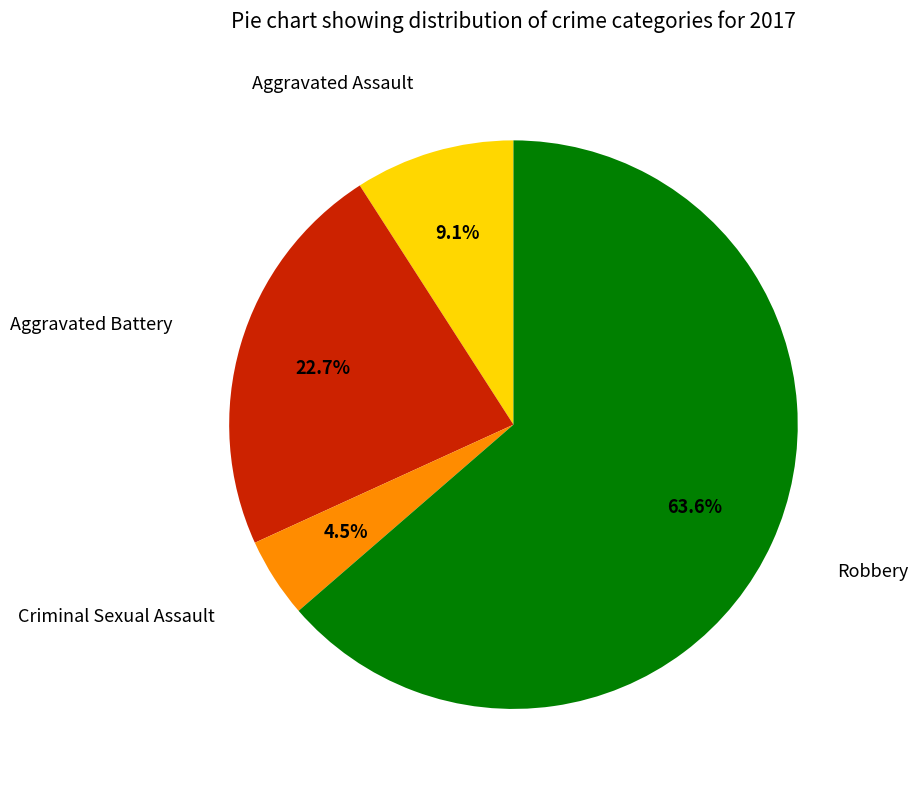

Does any single category account for the majority?

Yes